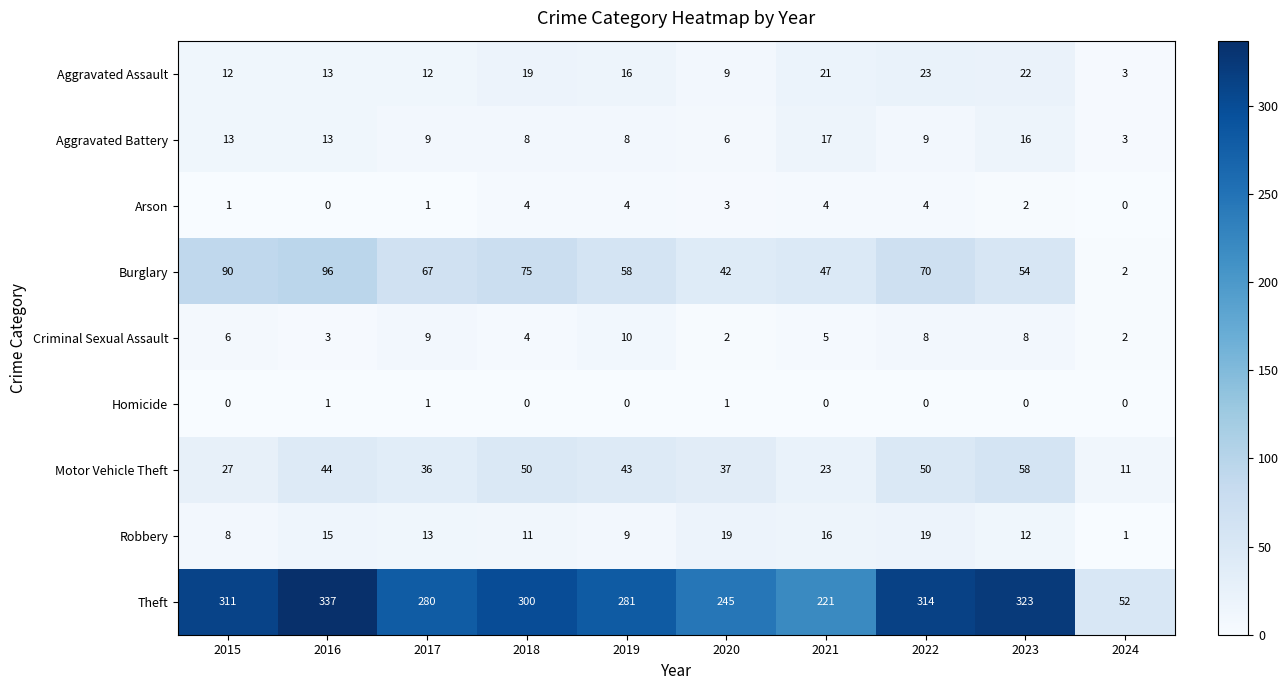

What is the difference between the Theft values at 2024 and 2022?

262